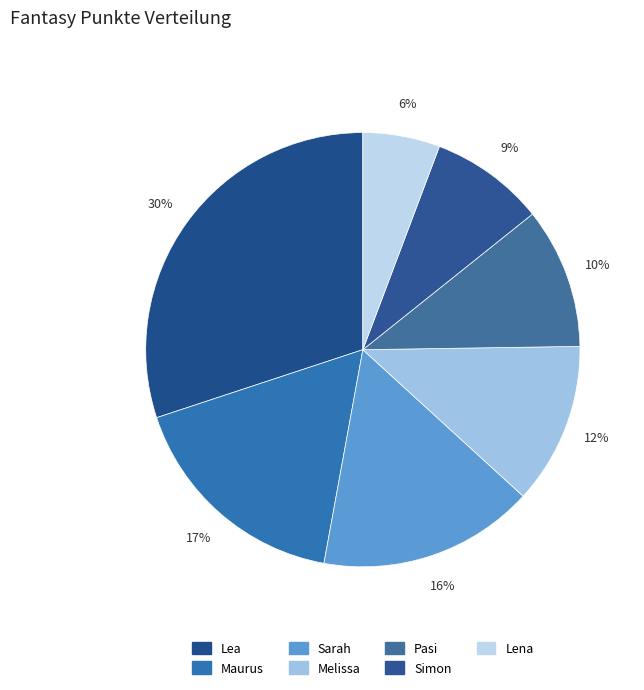

The Maurus slice represents 17% of the pie. True or false?

True